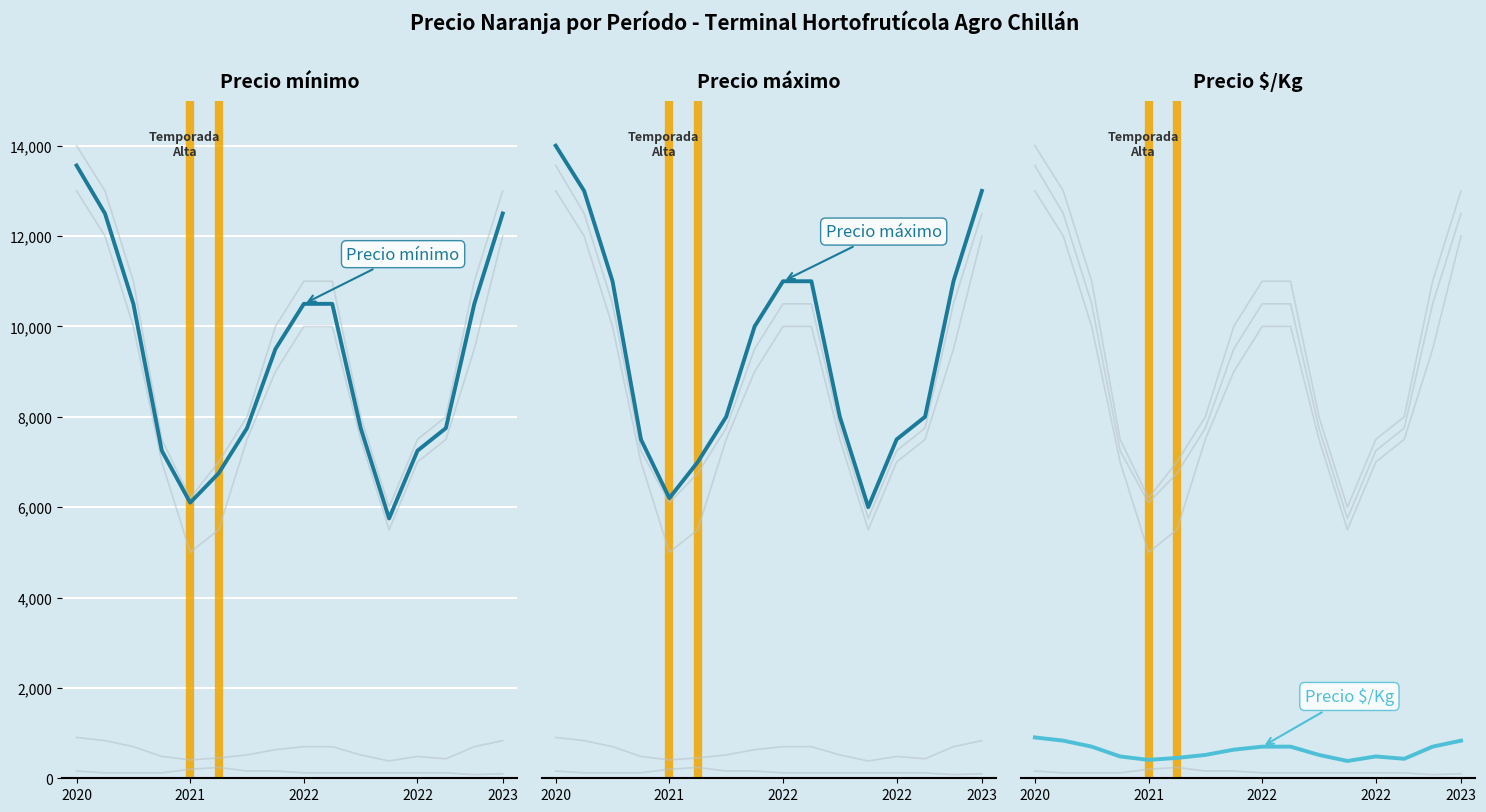

What is the spread (max minus min) of values at 2022?

10880